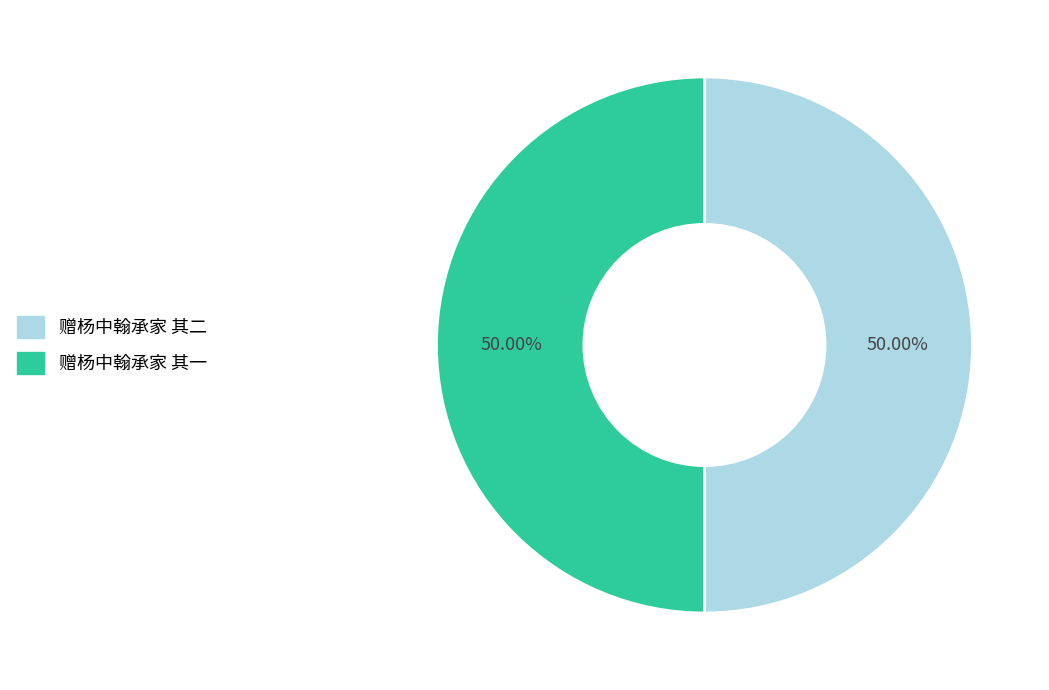

Is the sum of 赠杨中翰承家 其一 and 赠杨中翰承家 其二 greater than half?

Yes